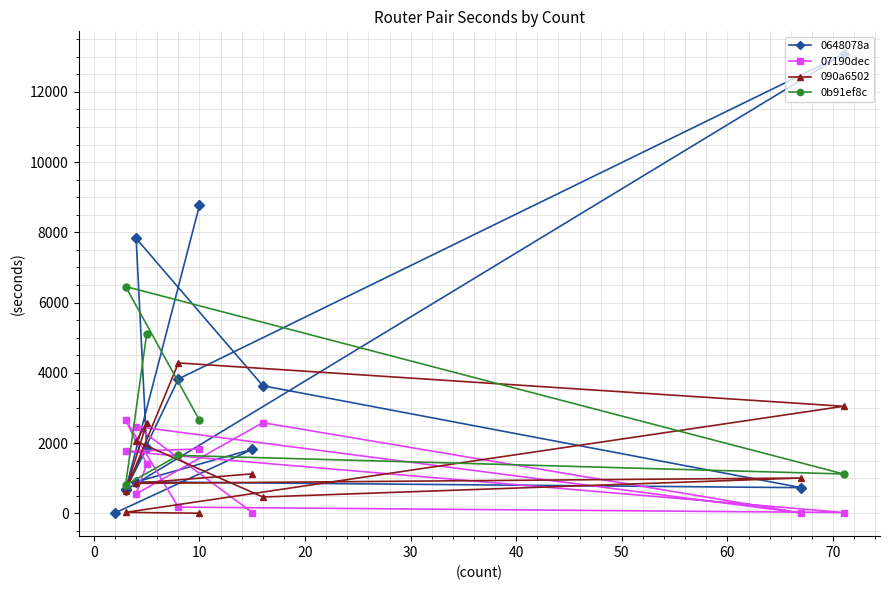

Count the number of categories in the chart.

12